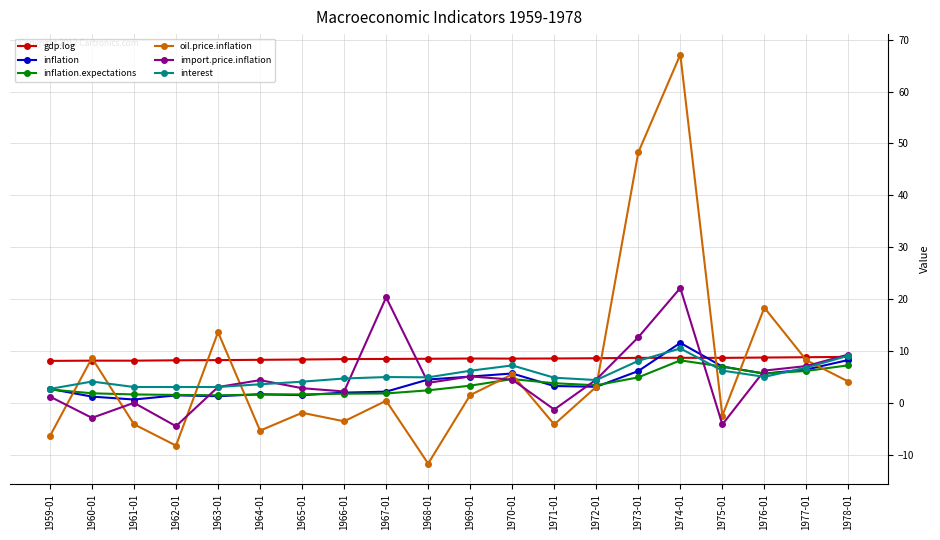

Is the value of oil.price.inflation at 1978-01 greater than the value of import.price.inflation at 1971-01?

Yes